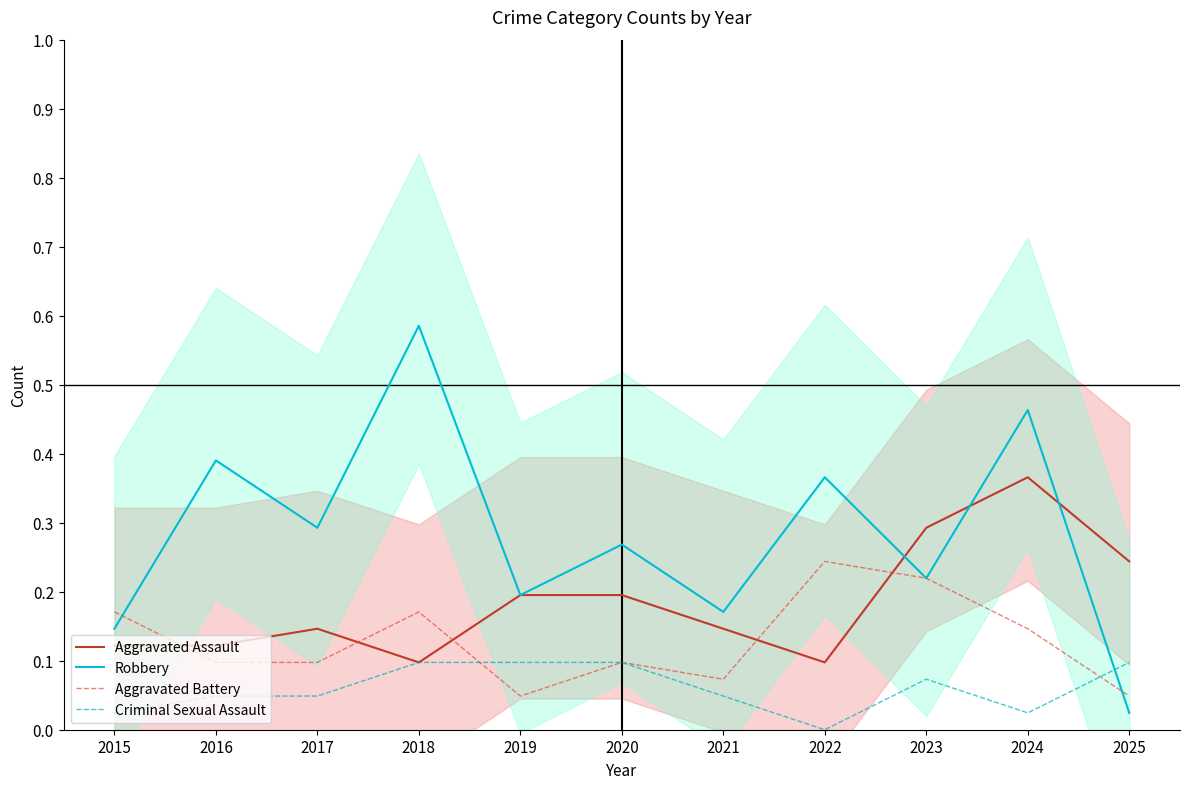

Is the value of Robbery at 2025 greater than the value of Aggravated Battery at 2018?

No